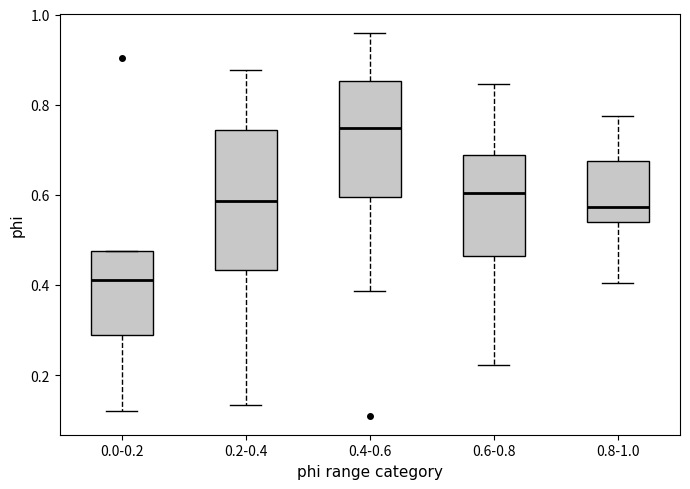

Where does the lower whisker of the box for 0.2-0.4 end on the y-axis? The values are not printed on the chart, so give them approximately, as read against the axis.

0.14